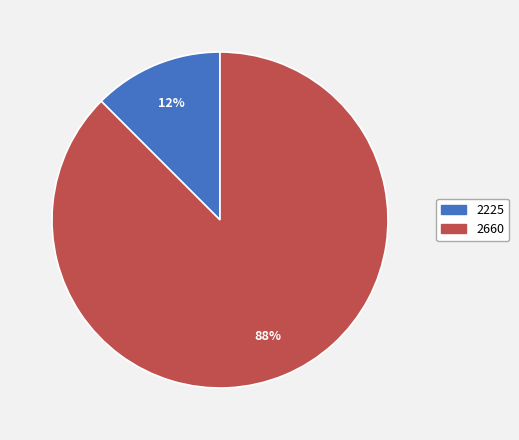

What percentage is the 2225 slice, to the nearest percent?

13%